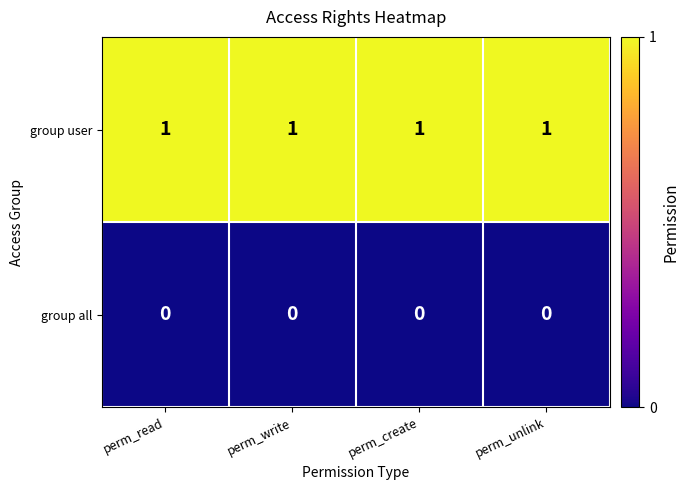

List the series in order of their overall mean, lowest first.

group all, group user